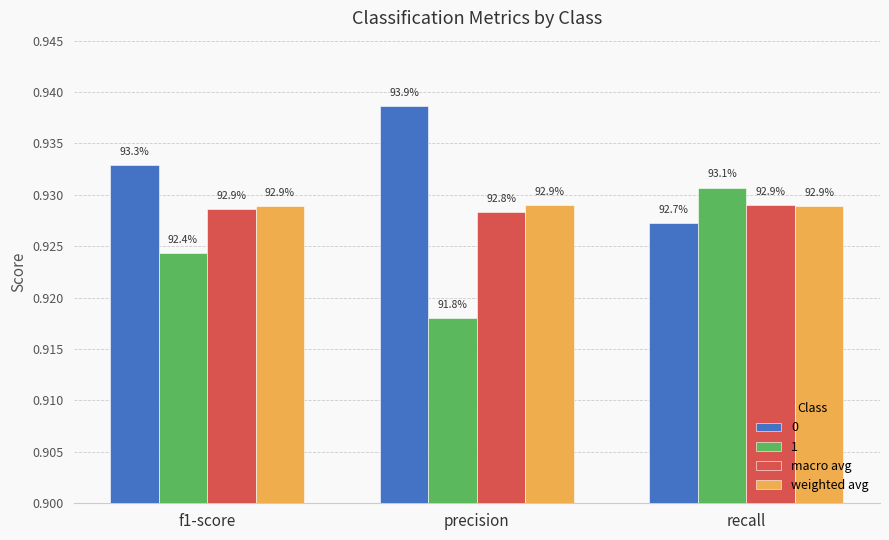

What are all the series names shown in the legend?

0, 1, macro avg, weighted avg